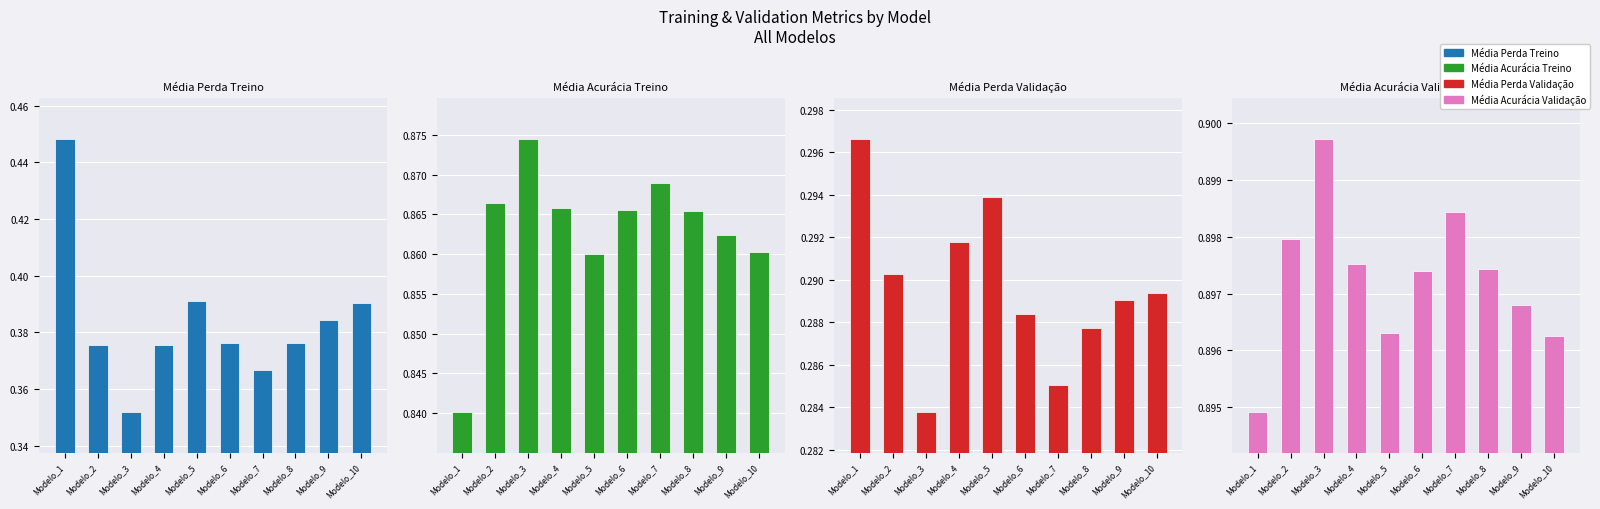

Which series changed the most between Modelo_5 and Modelo_7?

Média Perda Treino